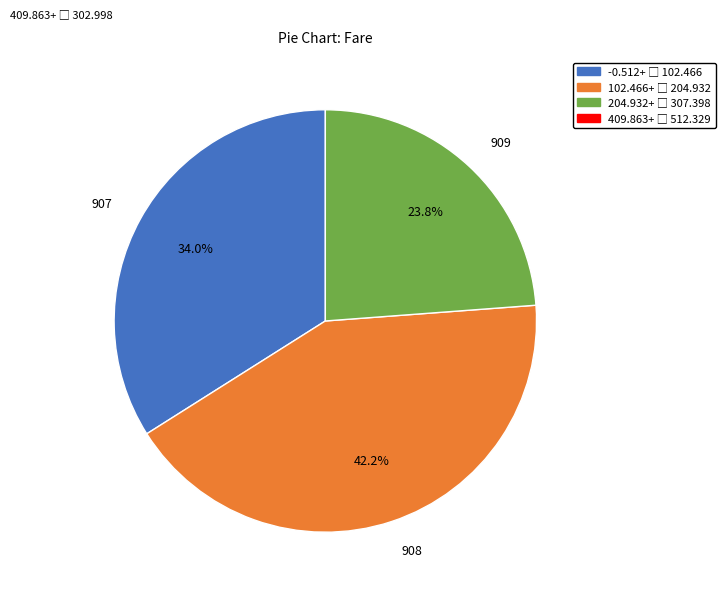

Is there a majority slice in this chart?

No